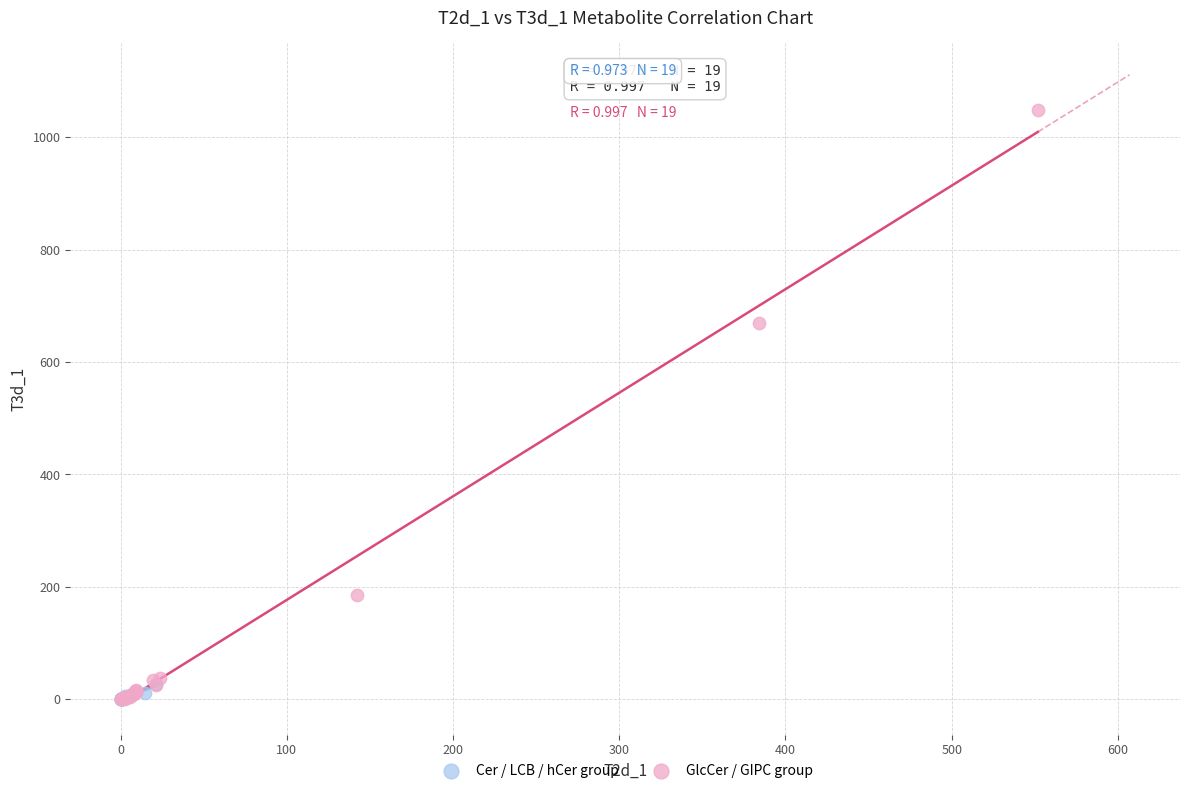

Which series has the widest spread of Y values?

GlcCer / GIPC group